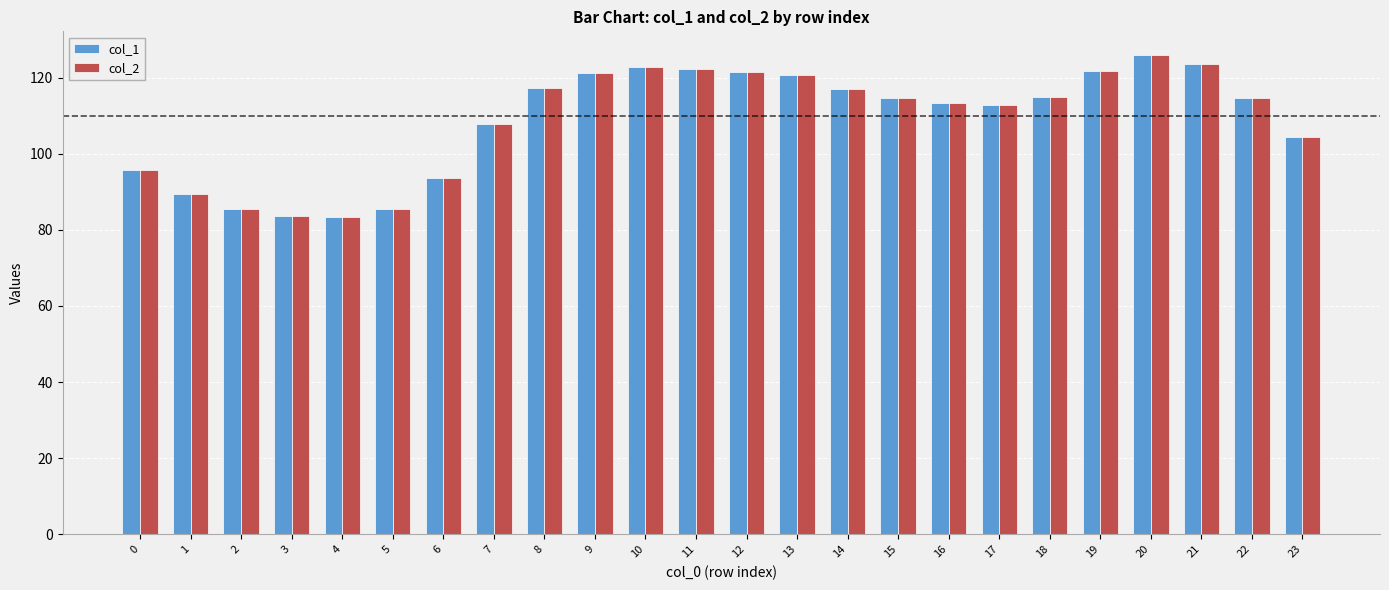

What is the highest value of the col_2 series?

125.9